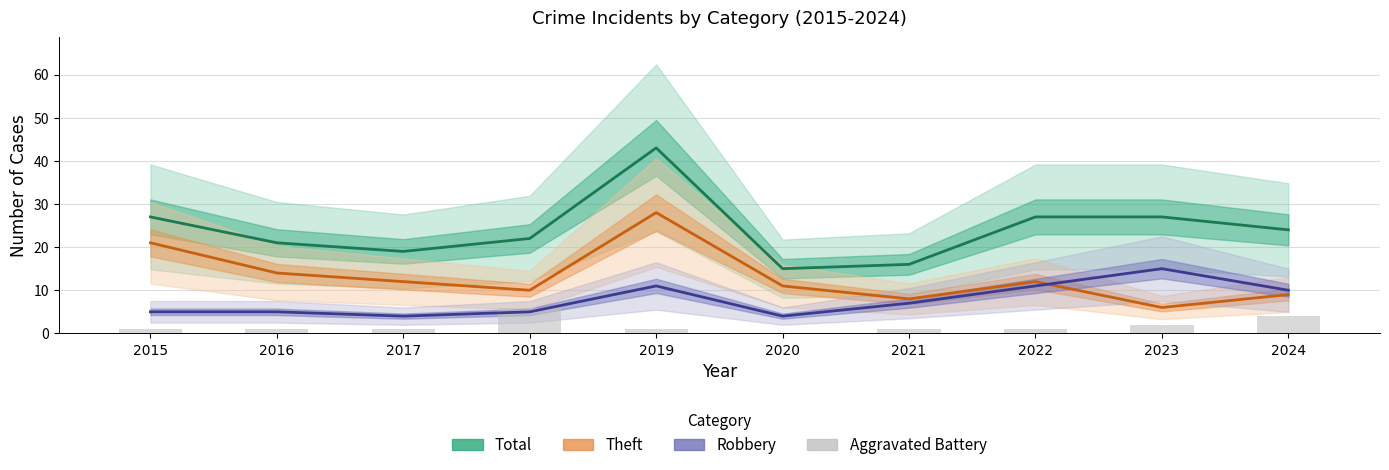

Which series has the largest range (max minus min)?

Total